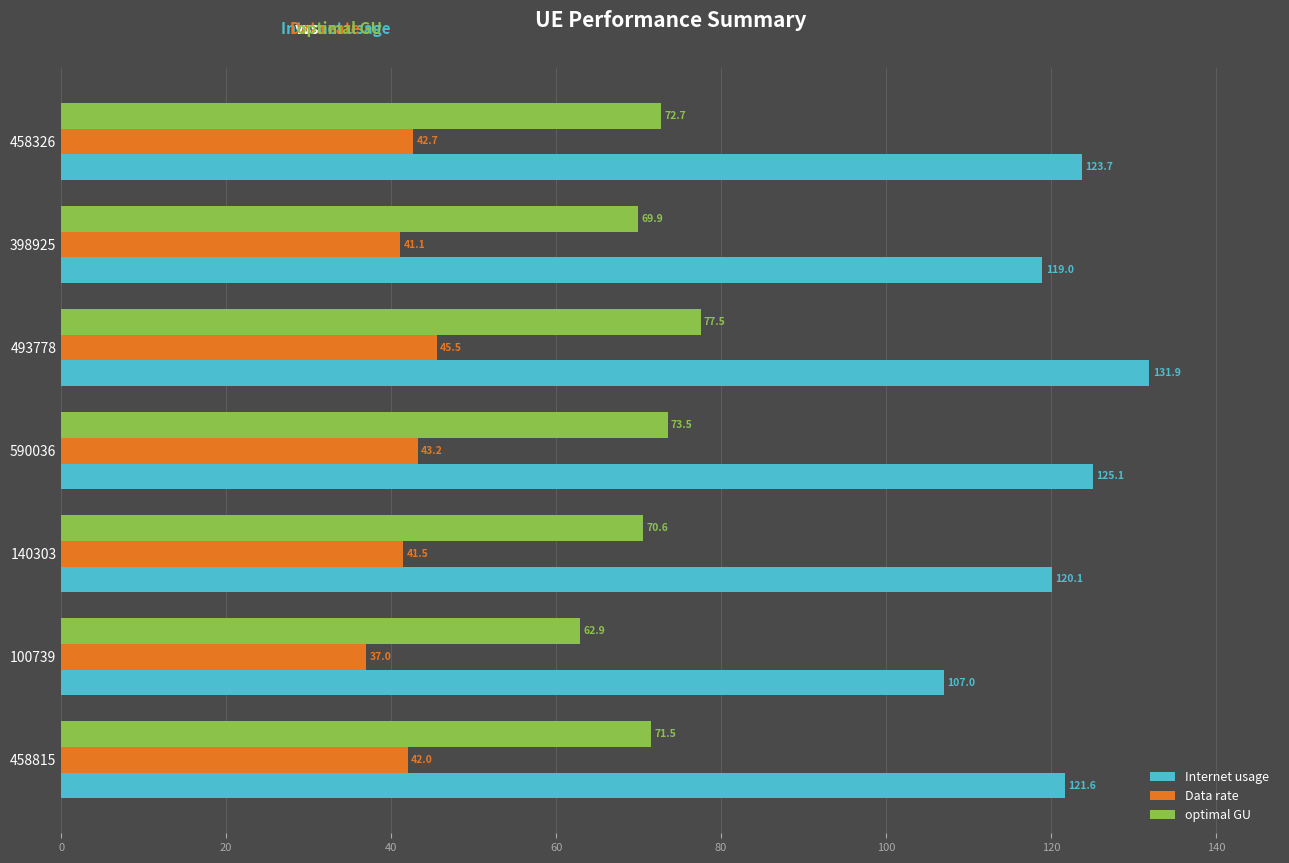

Where is Internet usage nearest to the value 119?

398925